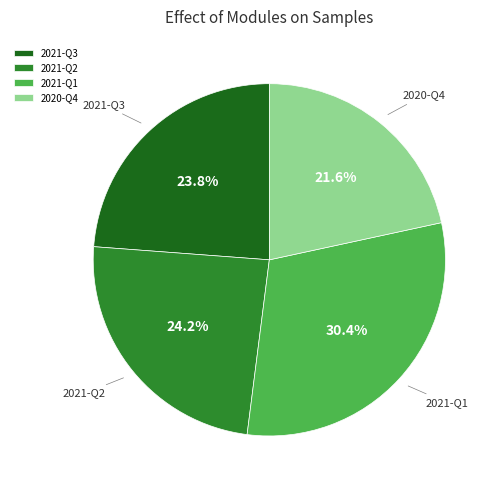

What percentage is the 2020-Q4 slice, to the nearest percent?

22%